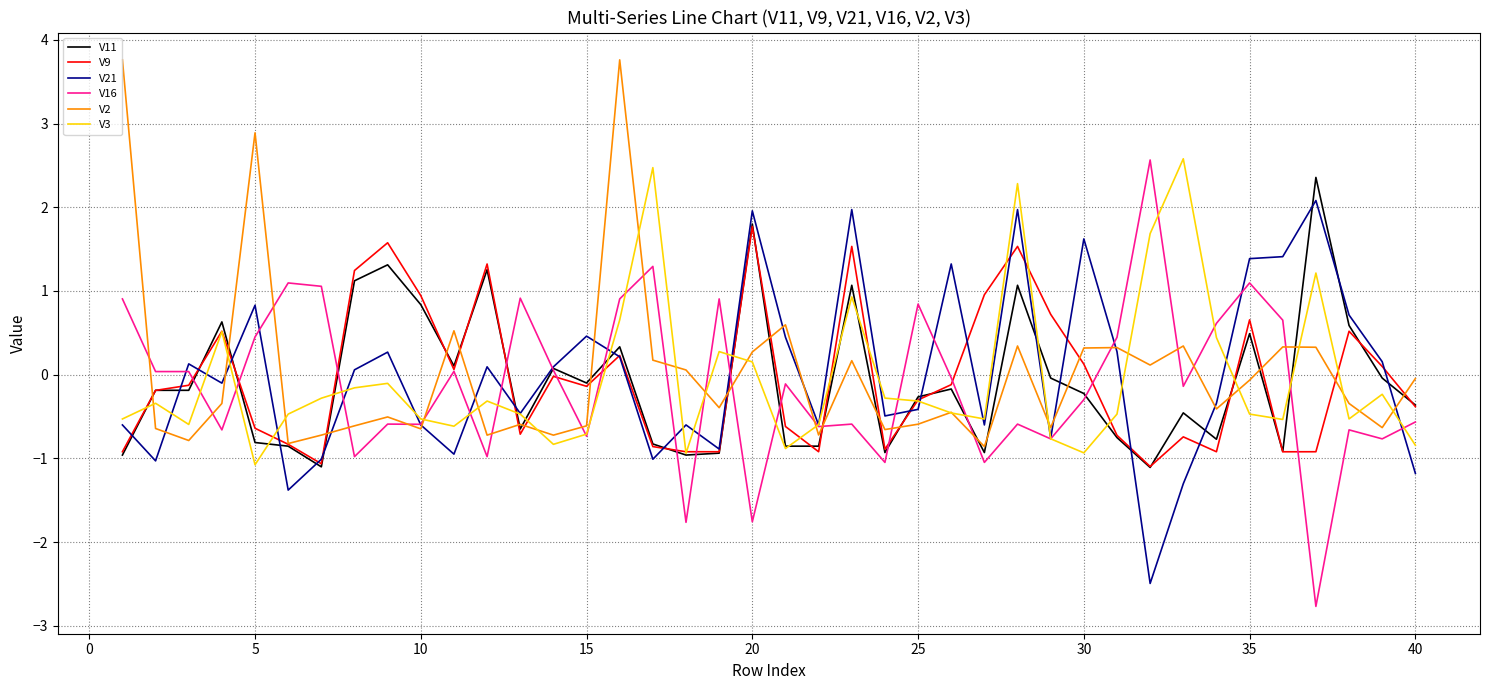

Which series has the largest range (max minus min)?

V16